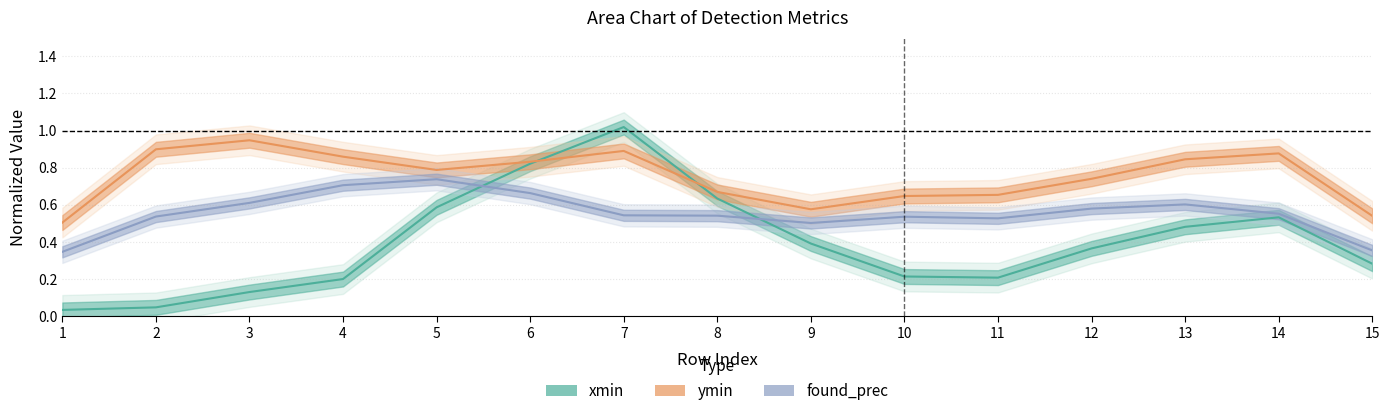

True or false: xmin and ymin intersect in this chart.

True